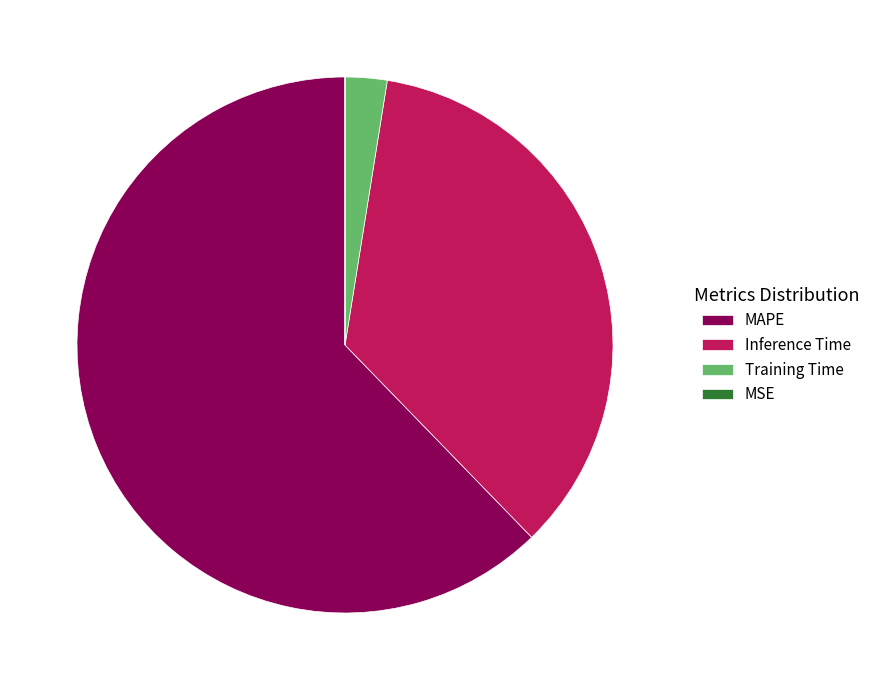

True or false: MAPE accounts for 62% of the total.

True